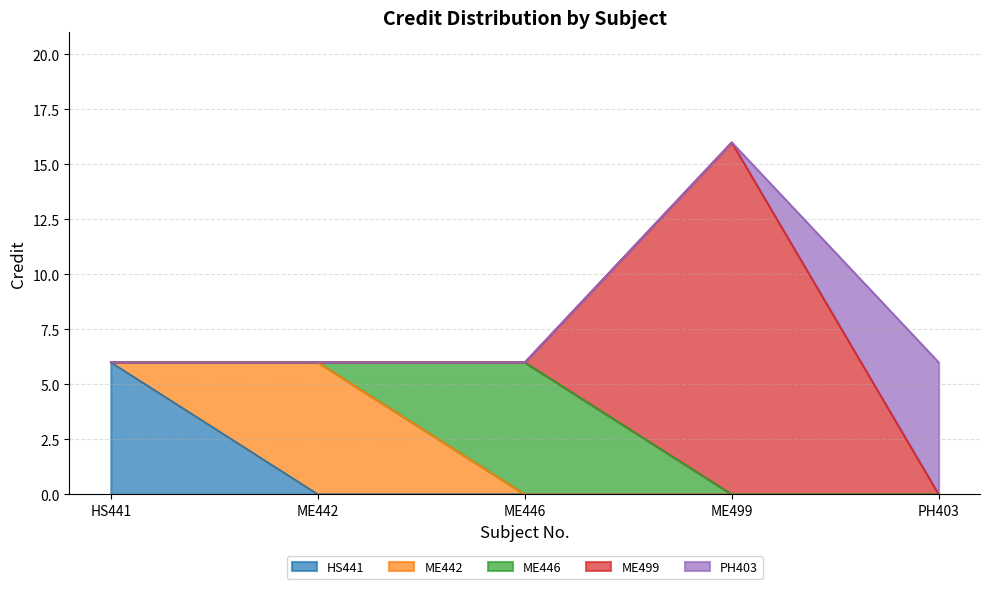

What is the greatest value displayed?

16